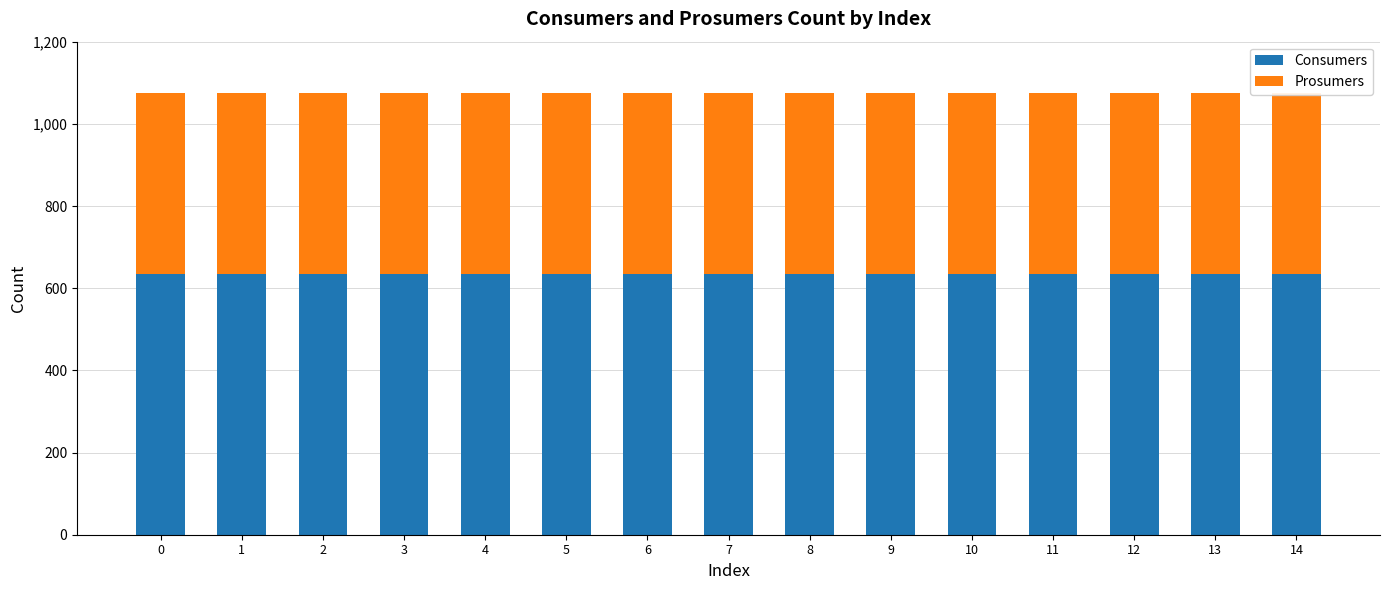

What is the sum of all Prosumers values?

6600